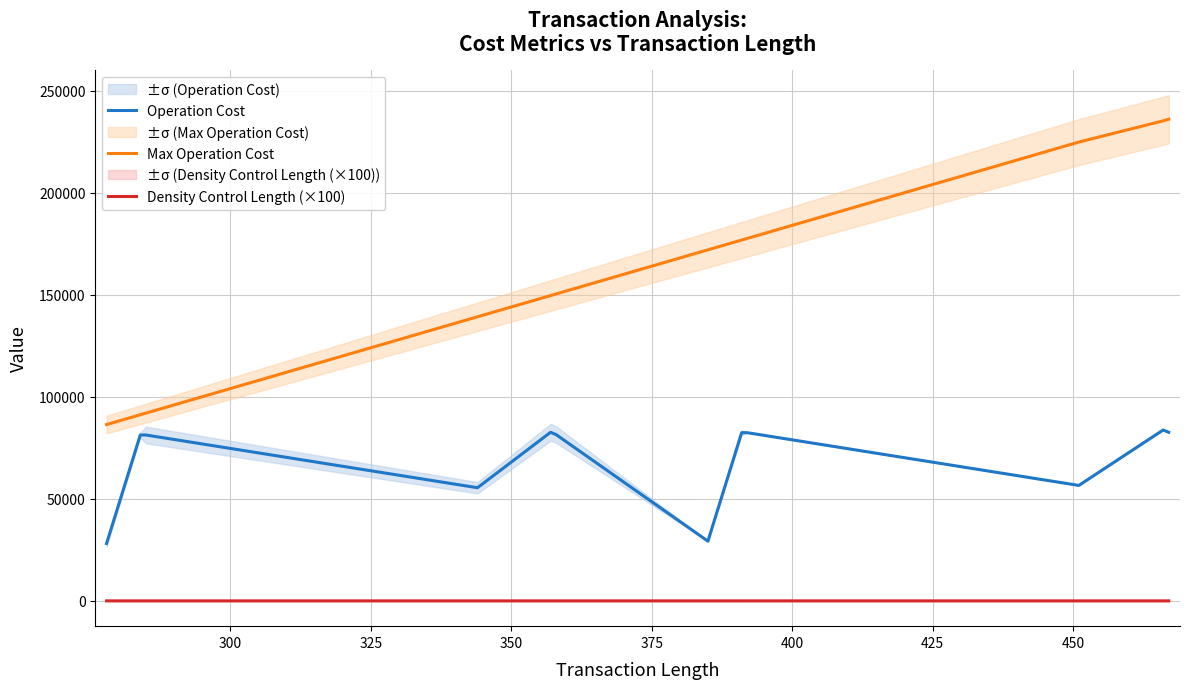

What is the lowest value of the Max Operation Cost series?

86400.0